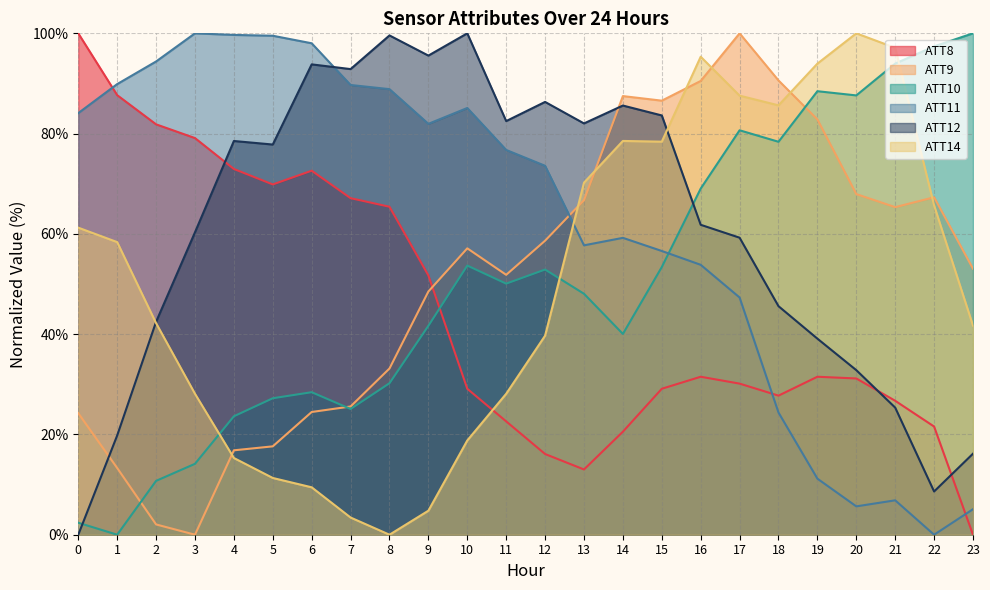

What is the total value across all series at 1?

269.0